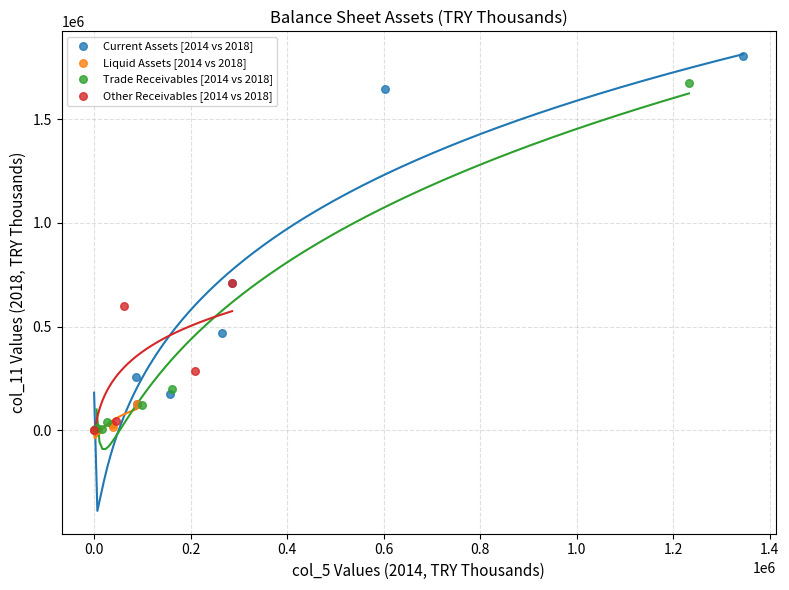

Which series reaches the maximum Y coordinate?

Current Assets [2014 vs 2018]